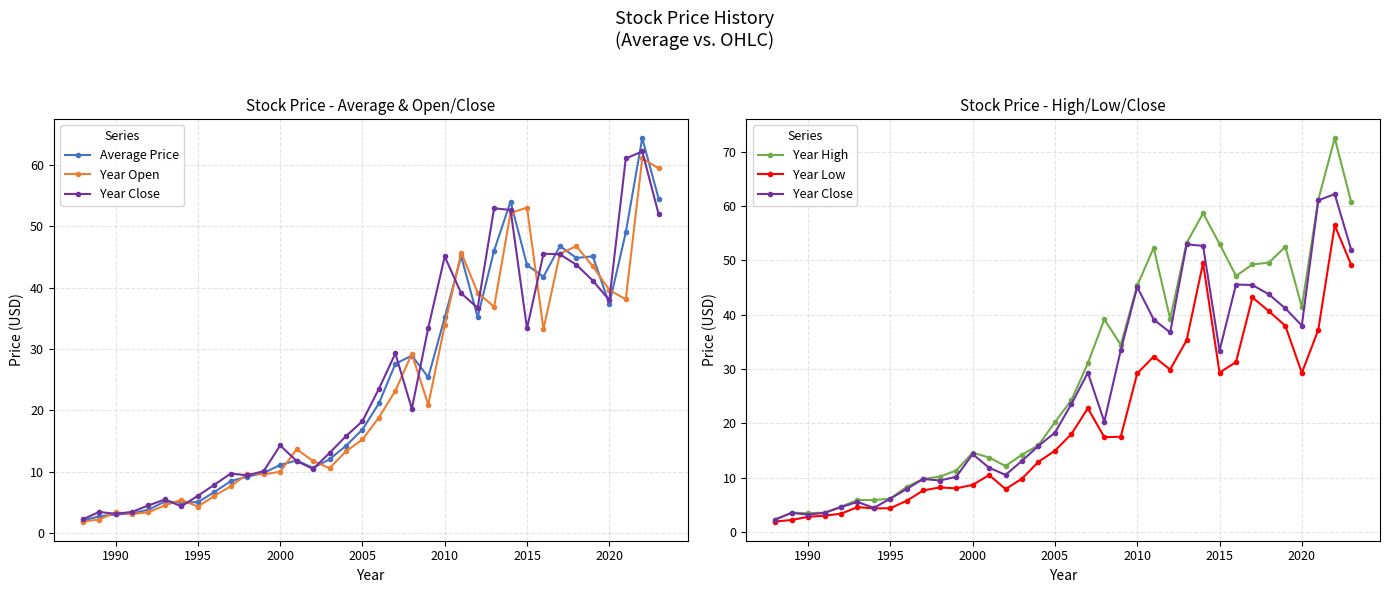

Is it true that Year Low equals 11.0 at 10?

False